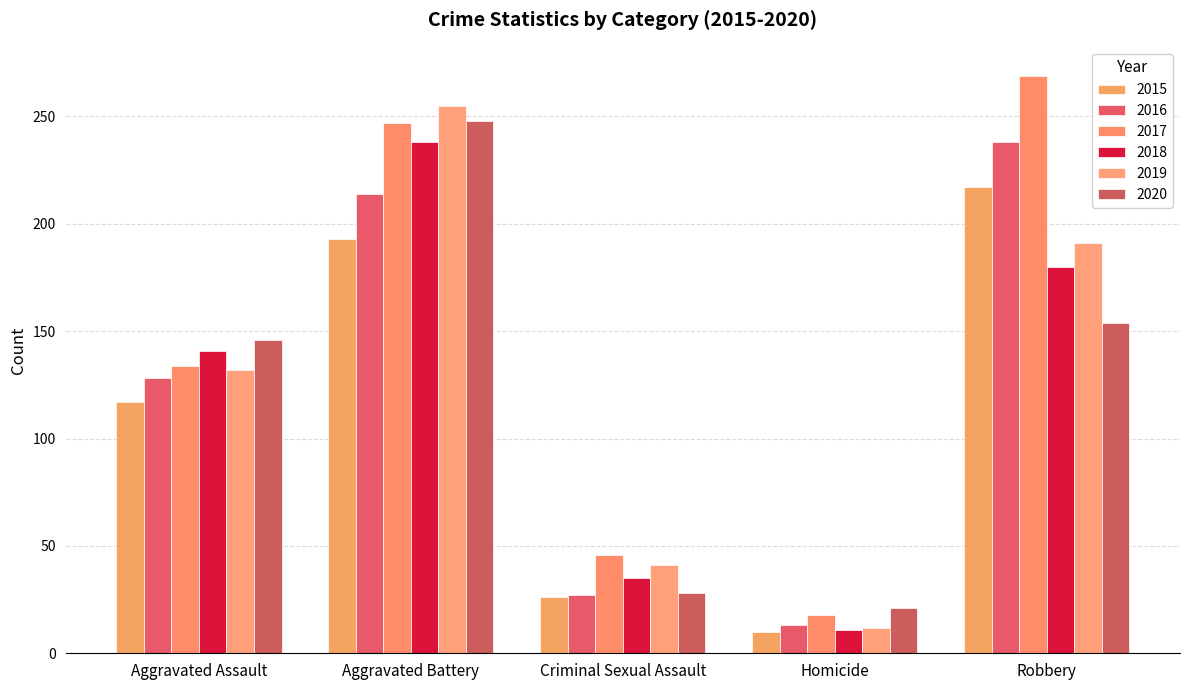

Which series has the largest total across all categories?

2017